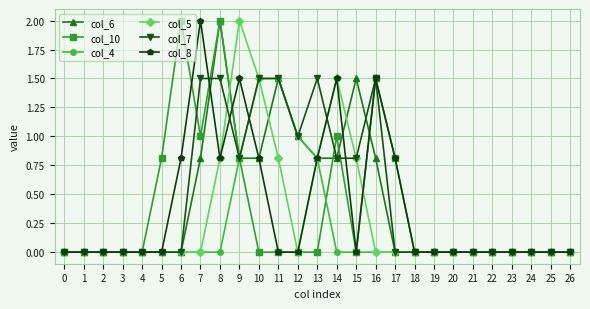

True or false: col_7 has more than 0 points higher than both neighbors.

True